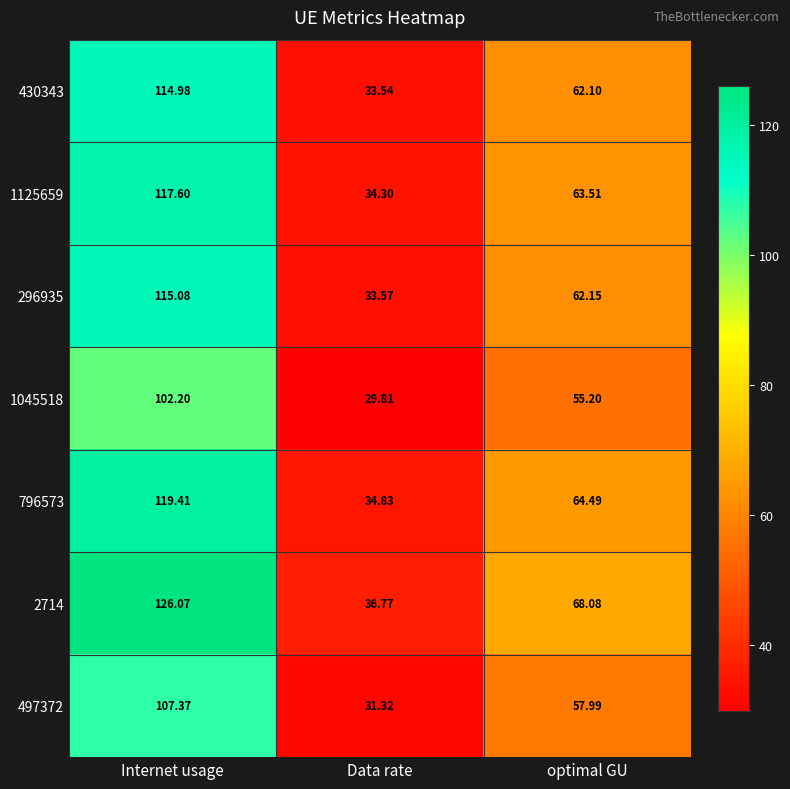

List the series in order of their peak value, highest first.

2714, 796573, 1125659, 296935, 430343, 497372, 1045518